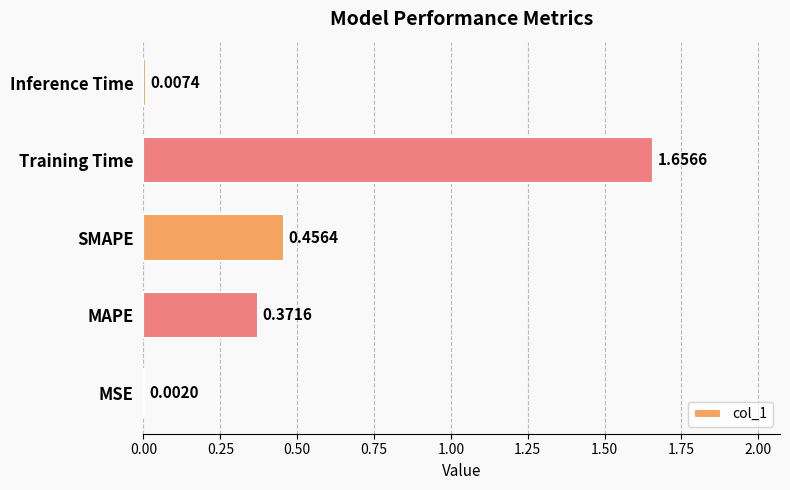

What is the sum of all values?

2.5